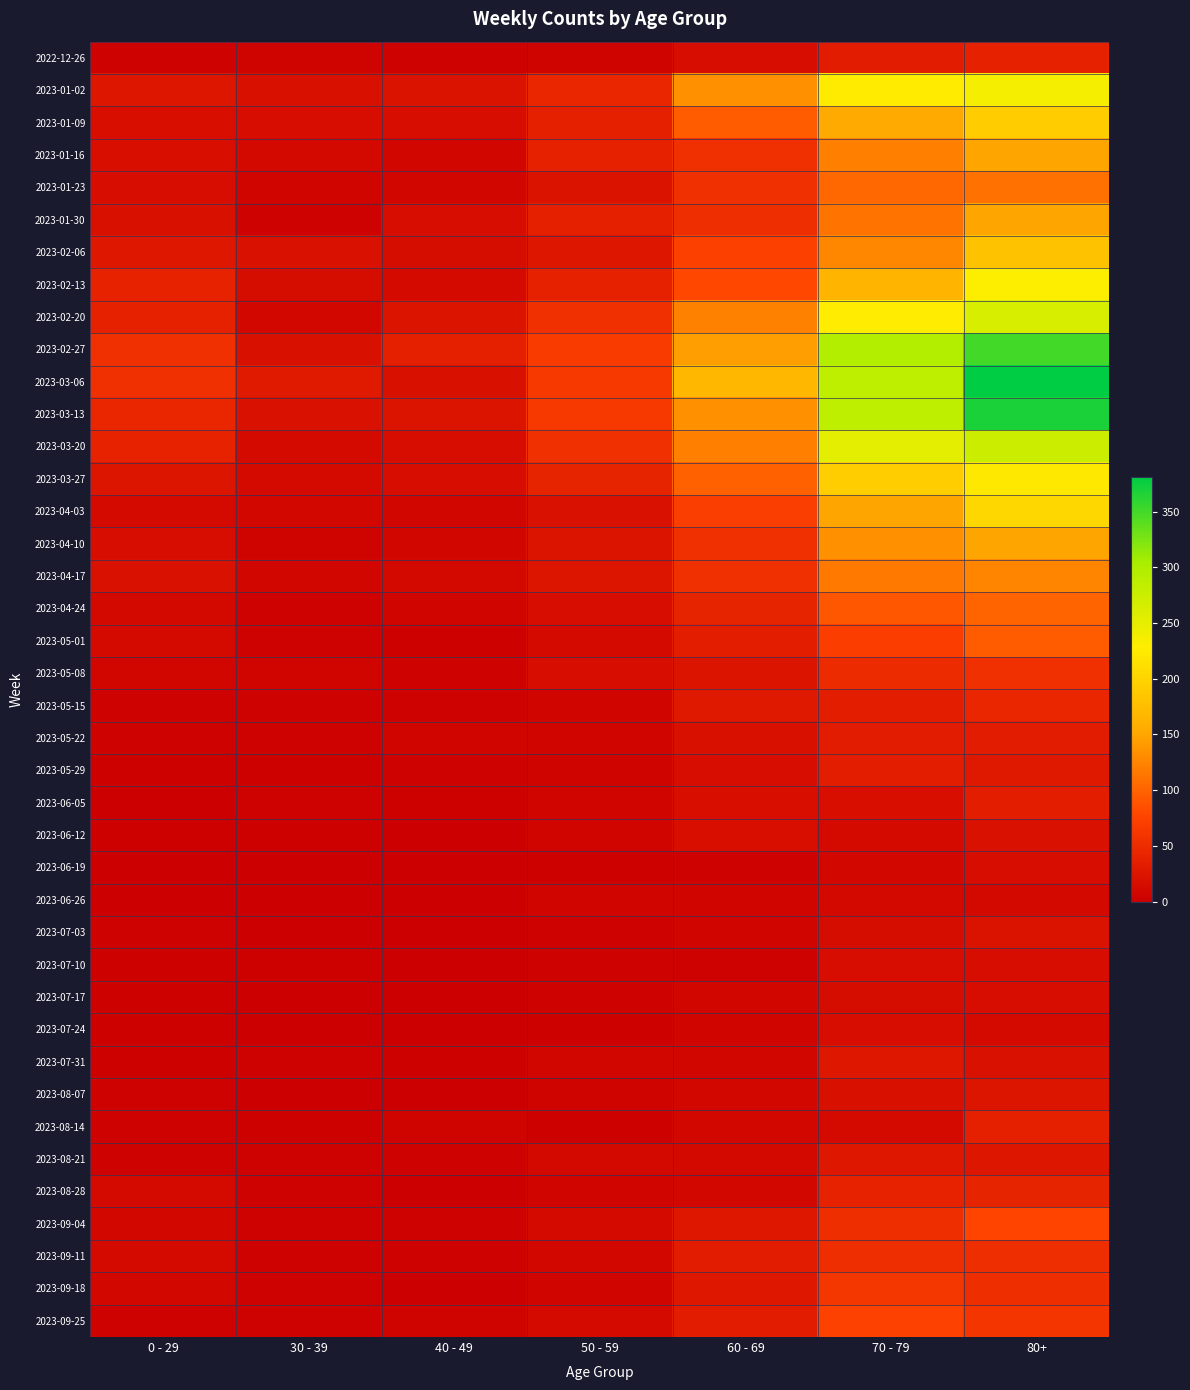

What is the spread (max minus min) of values at 70 - 79?

285